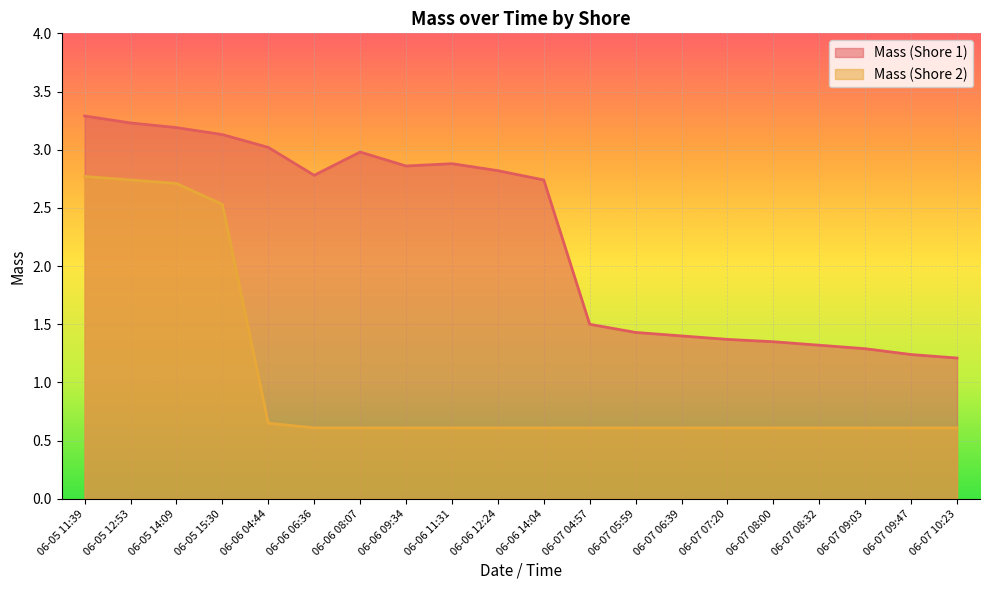

What position from the left is 06-07 08:32?

17